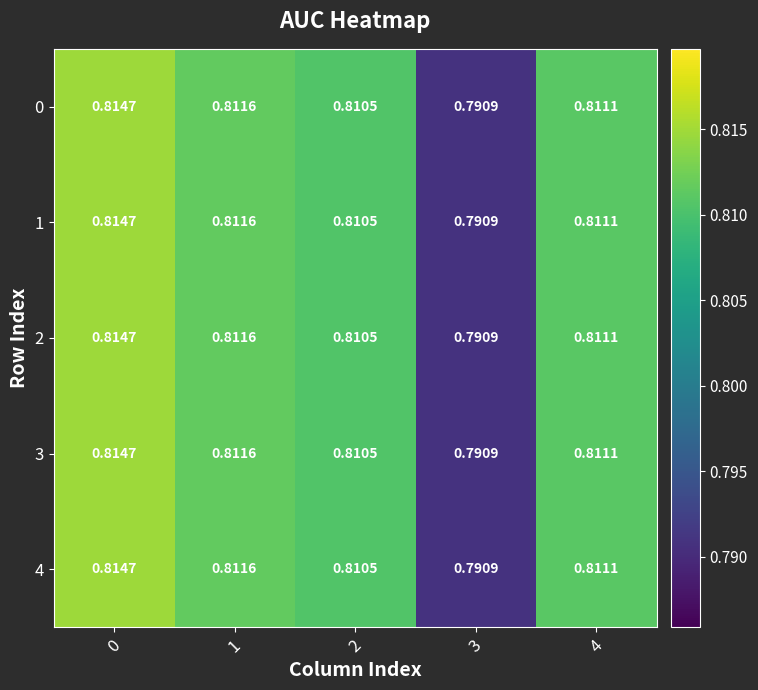

Is the value of 4 at 4 greater than the value of 0 at 2?

Yes